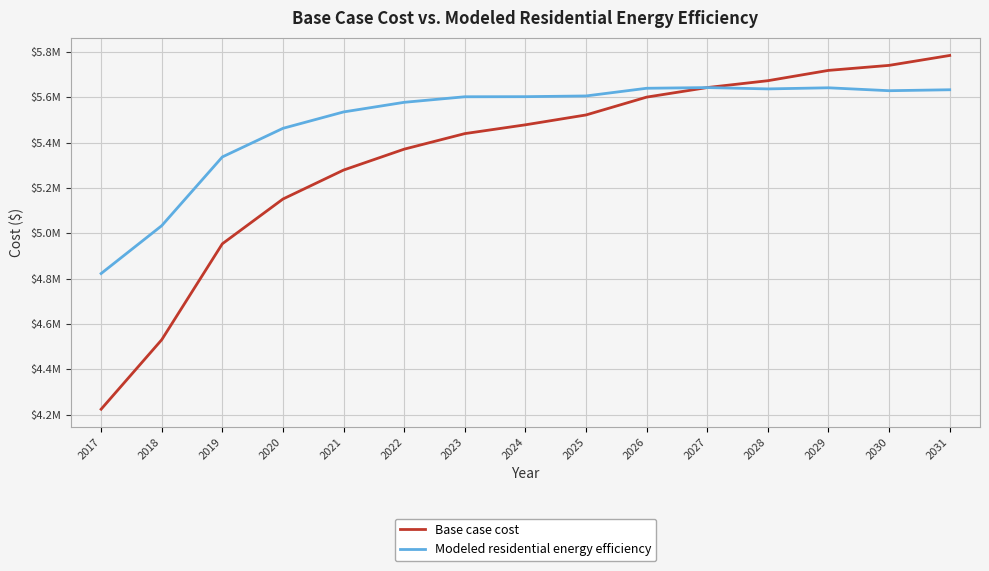

Reading left to right, what are all the values shown in this chart?

Base case cost: 4223978.5	4530498.6	4953902.9	5151401.1	5279194.0	5371416.2	5440021.6	5478842.5	5522322.5	5601018.9	5643244.9	5673485.3	5718966.5	5741103.6	5784812.9
Modeled residential energy efficiency: 4822665.1	5033753.1	5337145.5	5463336.8	5535652.8	5578101.8	5602622.8	5603032.9	5606178.6	5640075.4	5643133.1	5637295.4	5642192.6	5629337.4	5633523.1